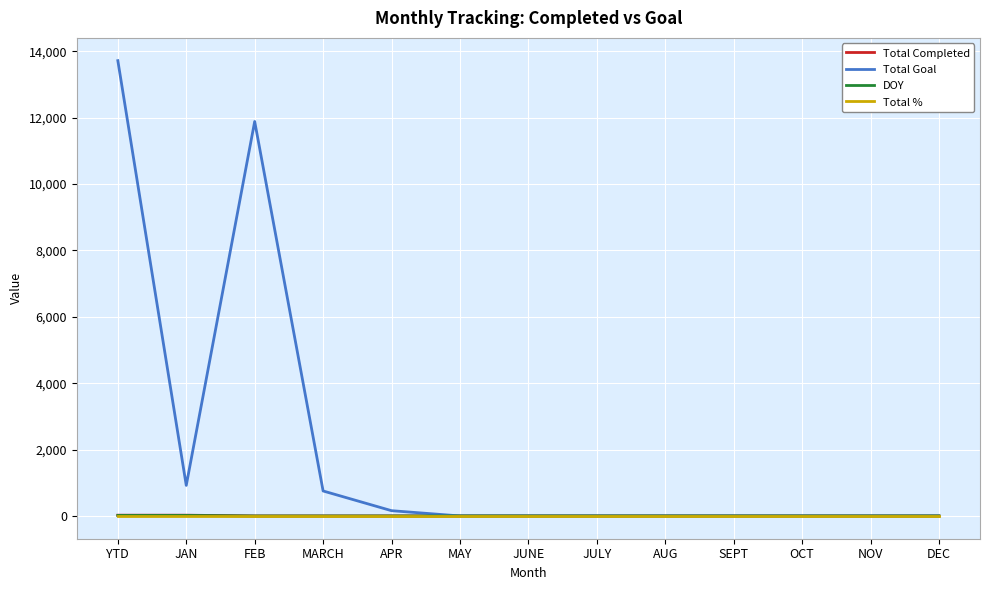

What is the spread (max minus min) of values at SEPT?

1